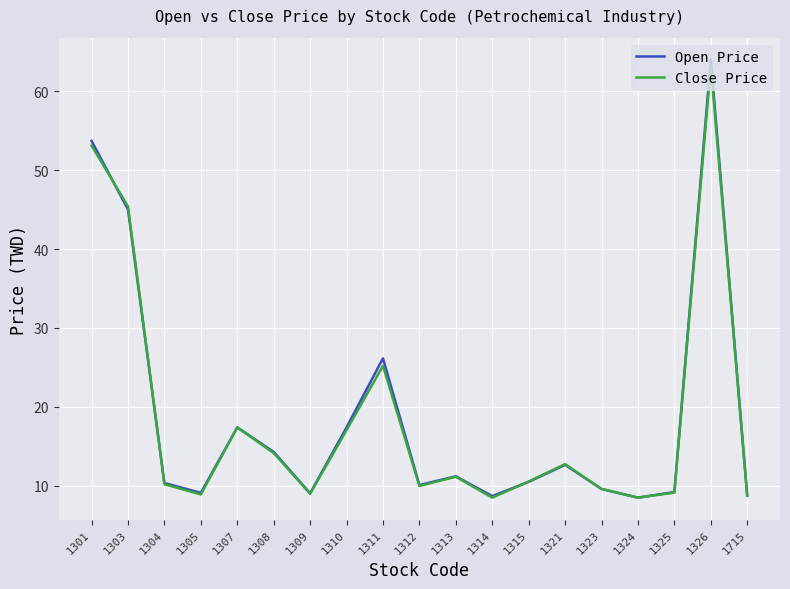

Read the Close Price value at 1313.

11.2